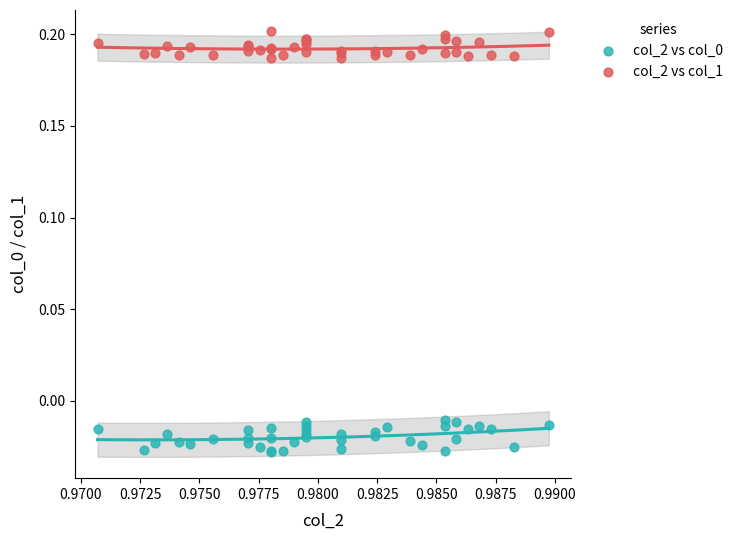

Which series contains the highest Y value?

col_2 vs col_1